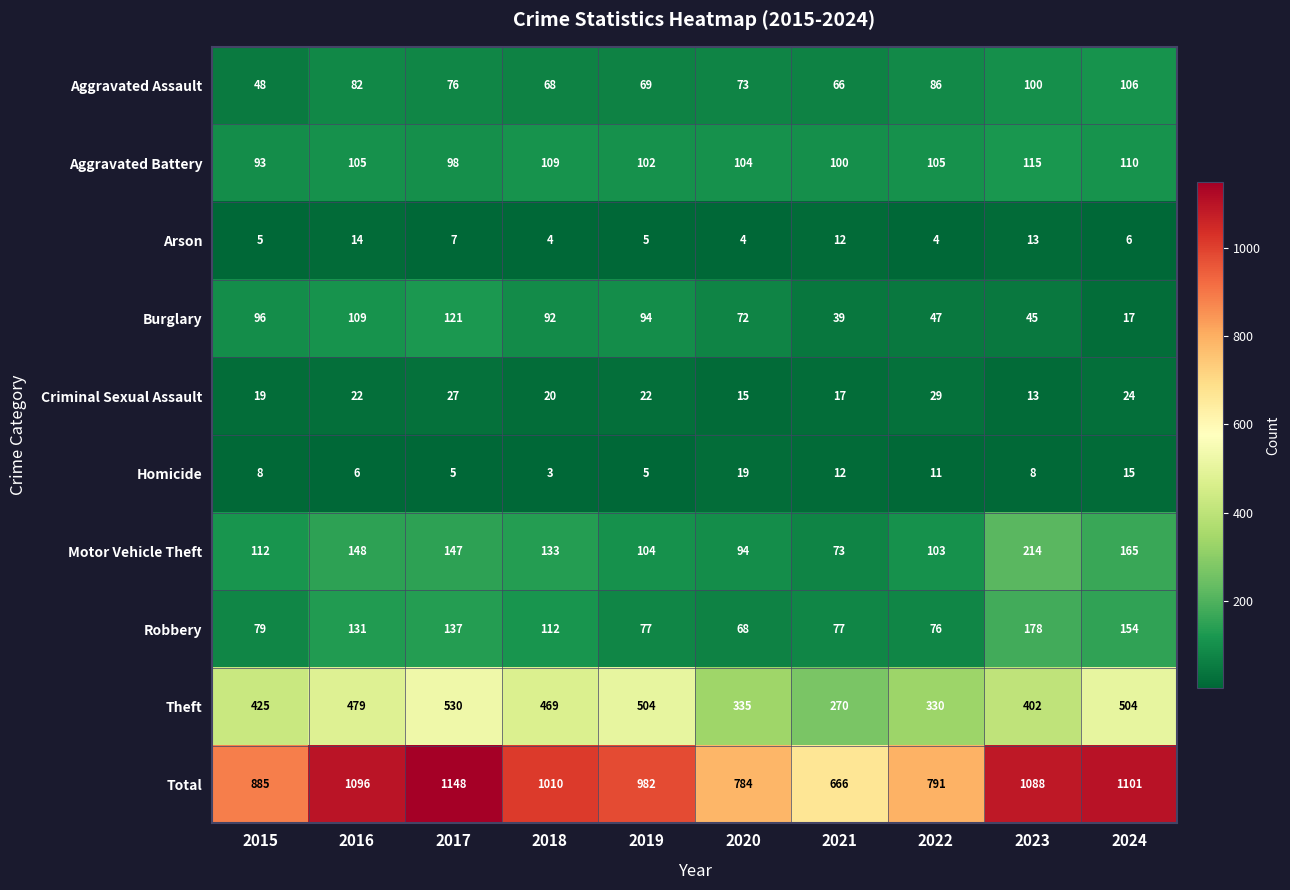

Which label corresponds to the smallest value in the chart?

2018